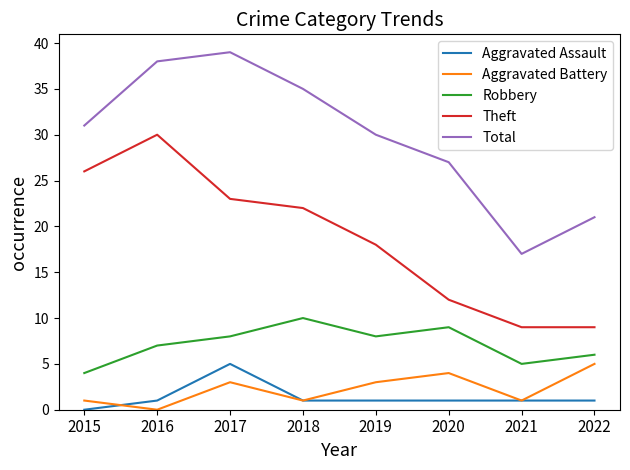

True or false: Theft has a value of 13 at 2021.

False